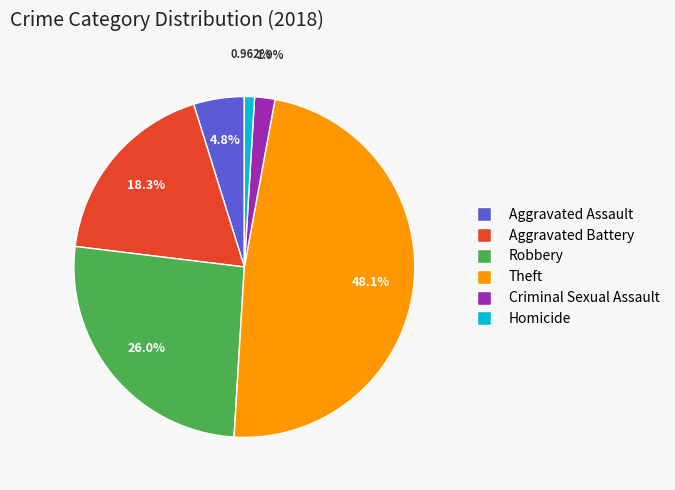

To the nearest percent, what is the difference between the Aggravated Battery and Robbery slice percentages?

8%